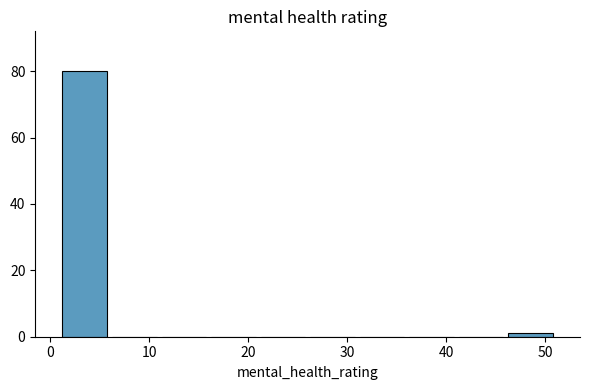

How tall is the bar that spans 1 to 6 on the x-axis? The values are not printed on the chart, so give them approximately, as read against the axis.

80